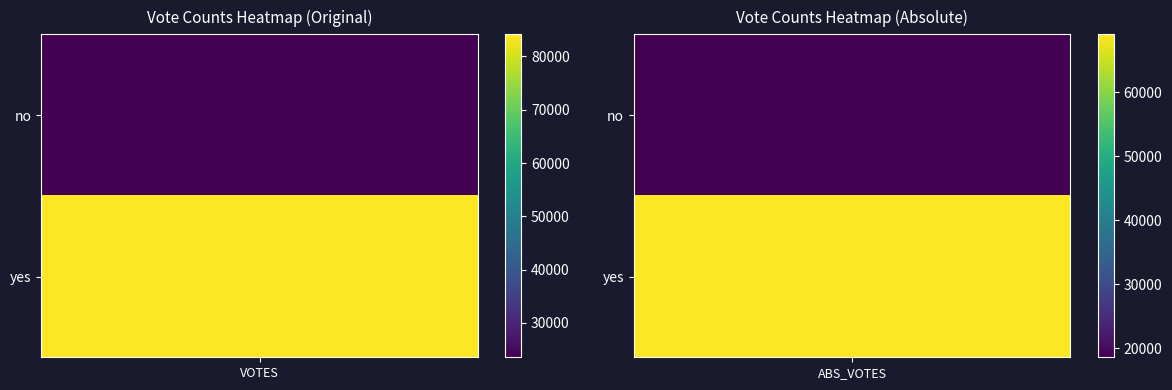

At 1, list the series in order from smallest to largest.

no, yes